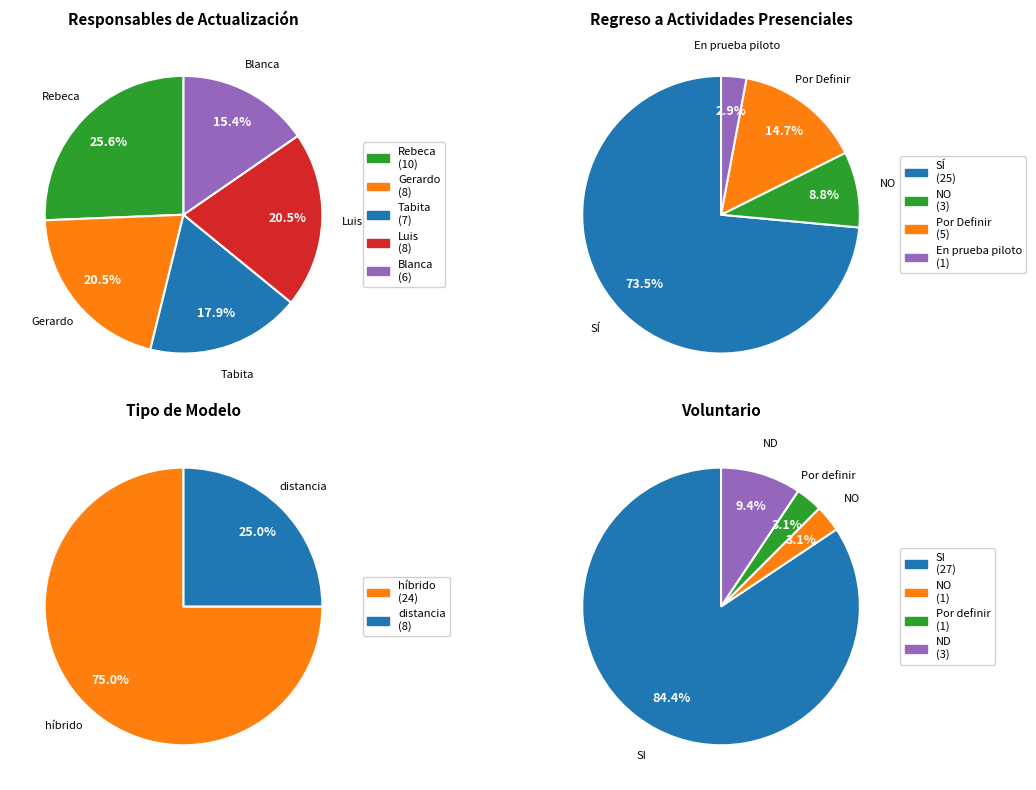

True or false: Rebeca accounts for 26% of the total.

True